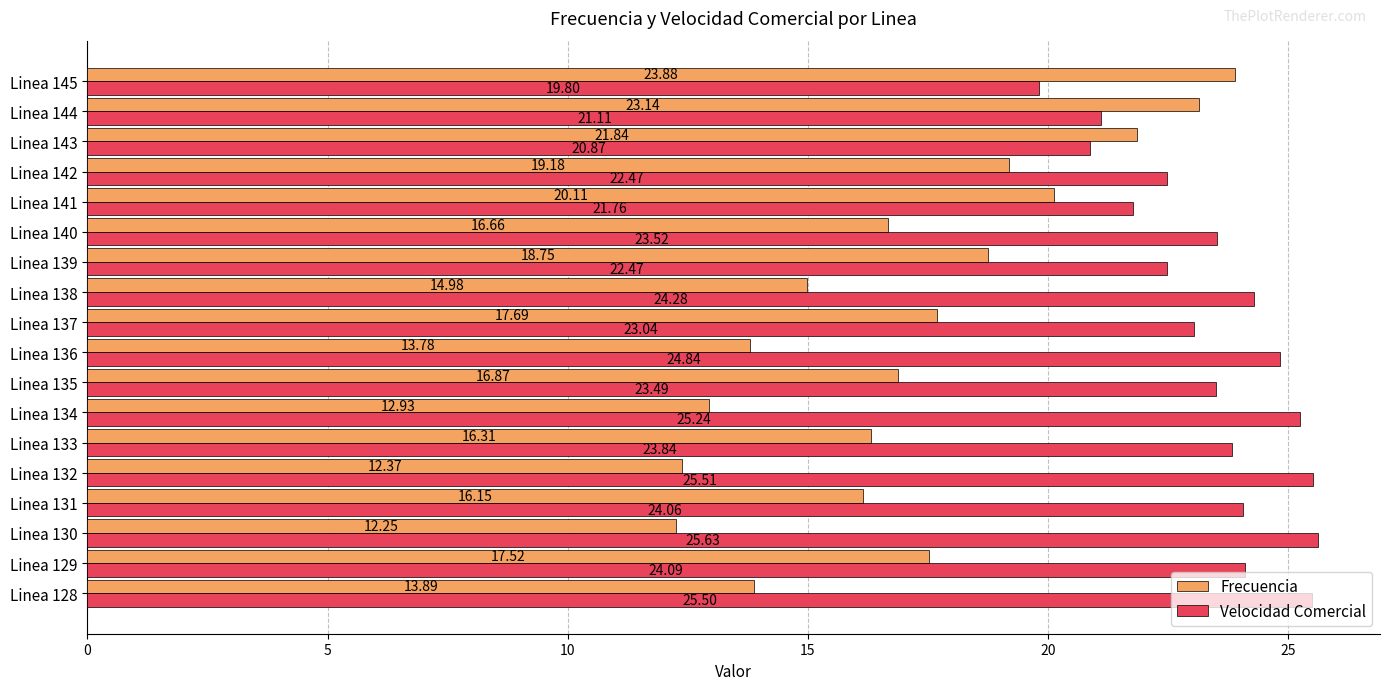

At how many categories does at least one series exceed 17?

18